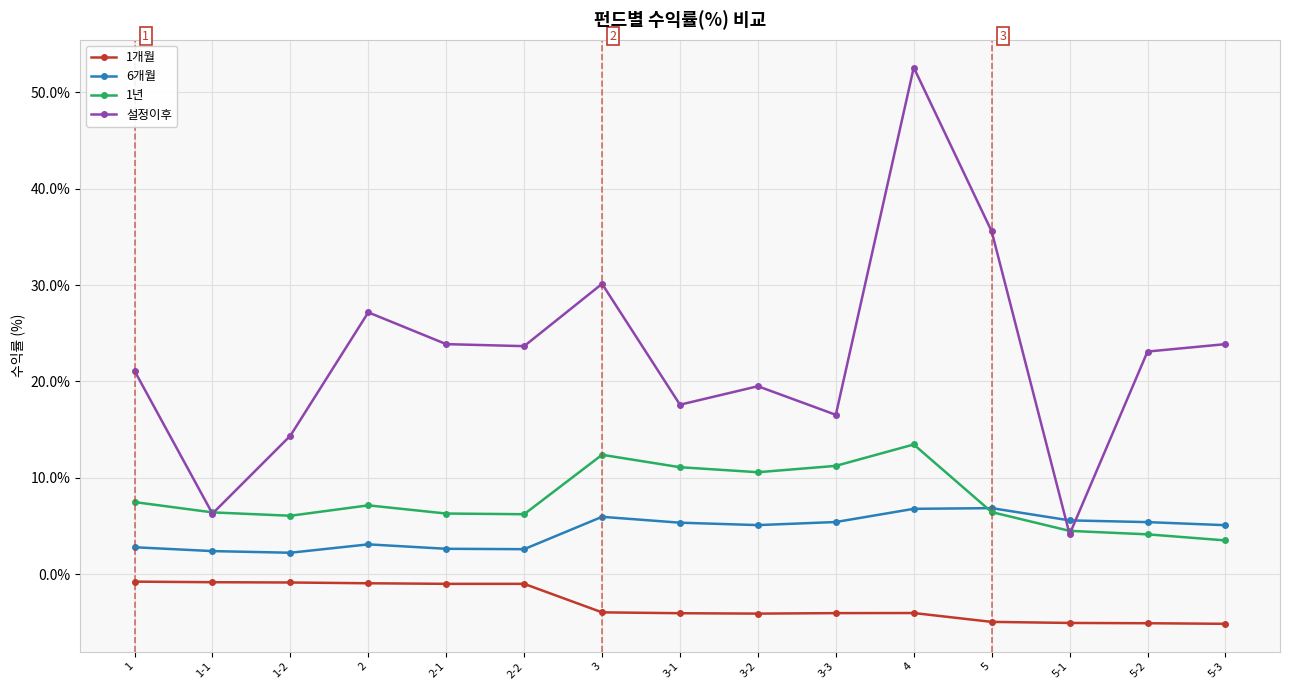

At which category does the chart reach its peak across all series?

4